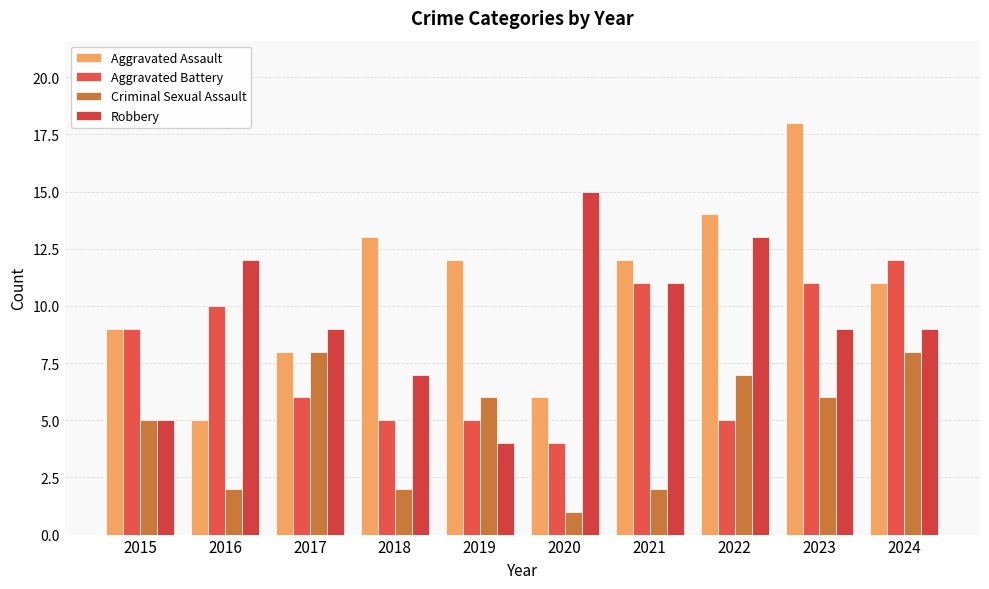

What are all the series names shown in the legend?

Aggravated Assault, Aggravated Battery, Criminal Sexual Assault, Robbery